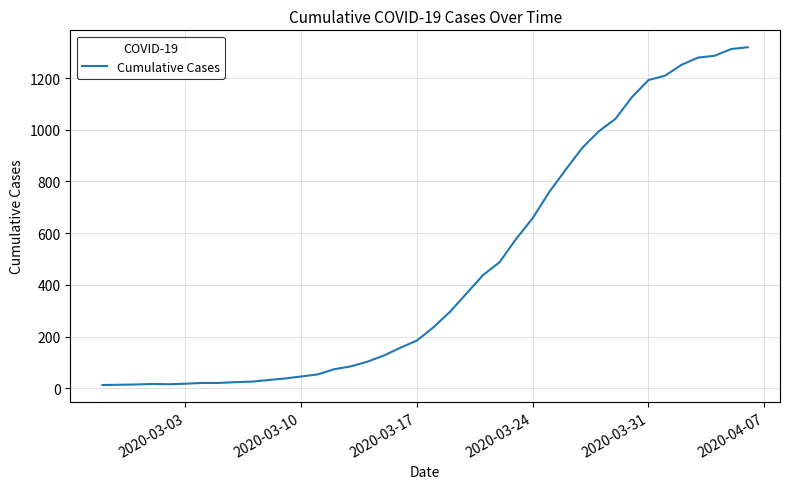

What is the smallest value displayed?

13